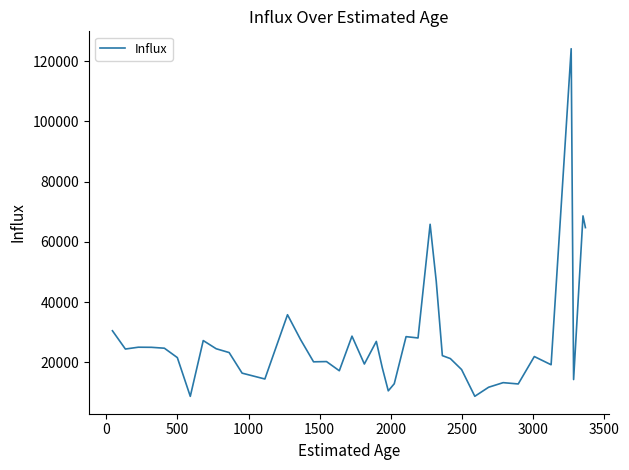

What is the greatest value displayed?

124109.0